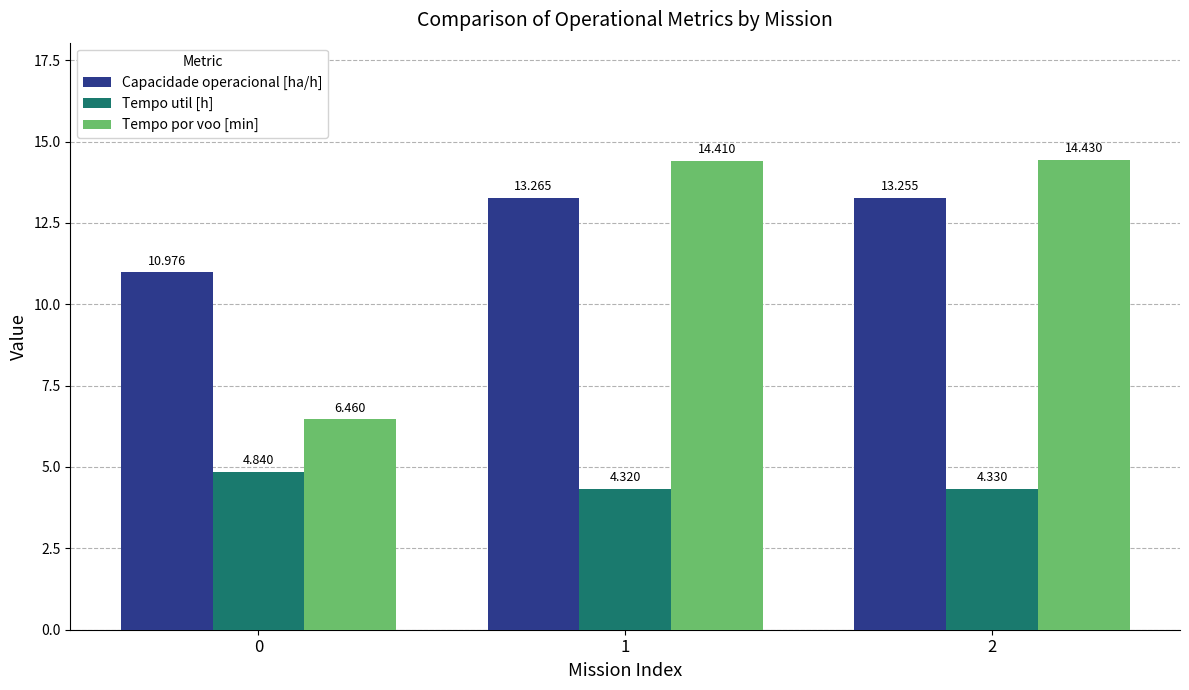

Are the bars grouped side by side (vs. stacked)?

Yes